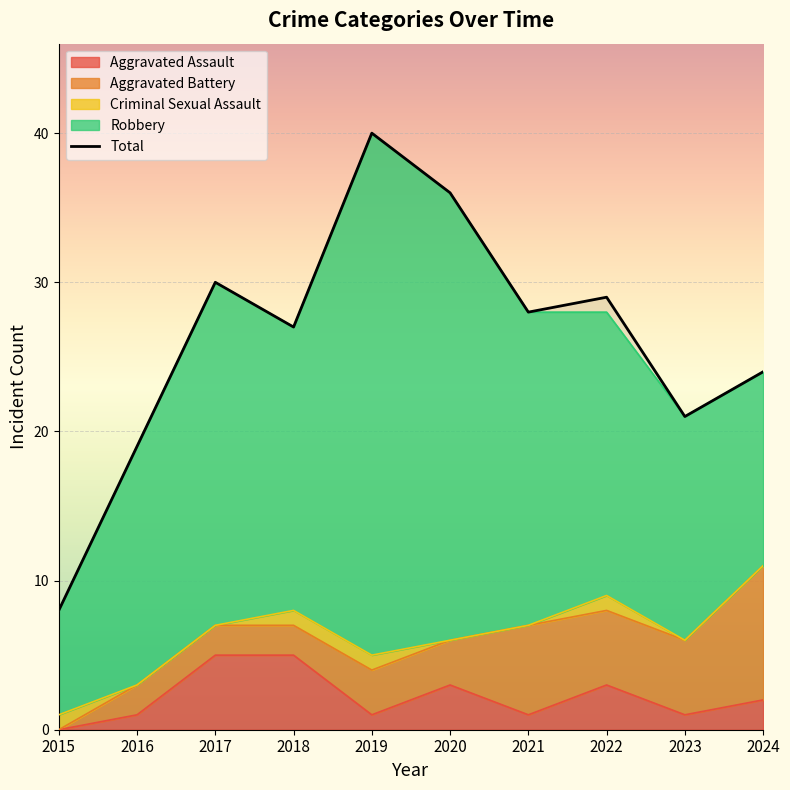

True or false: the data shows 30 at 2017.

True